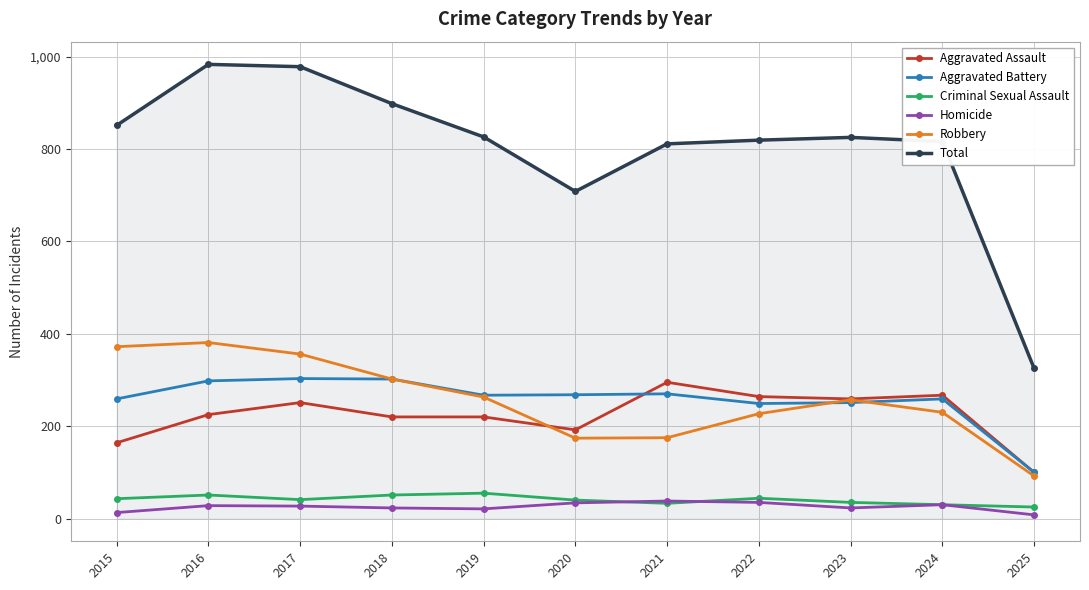

What is the value of the Aggravated Battery point at the 5th from the left?

267